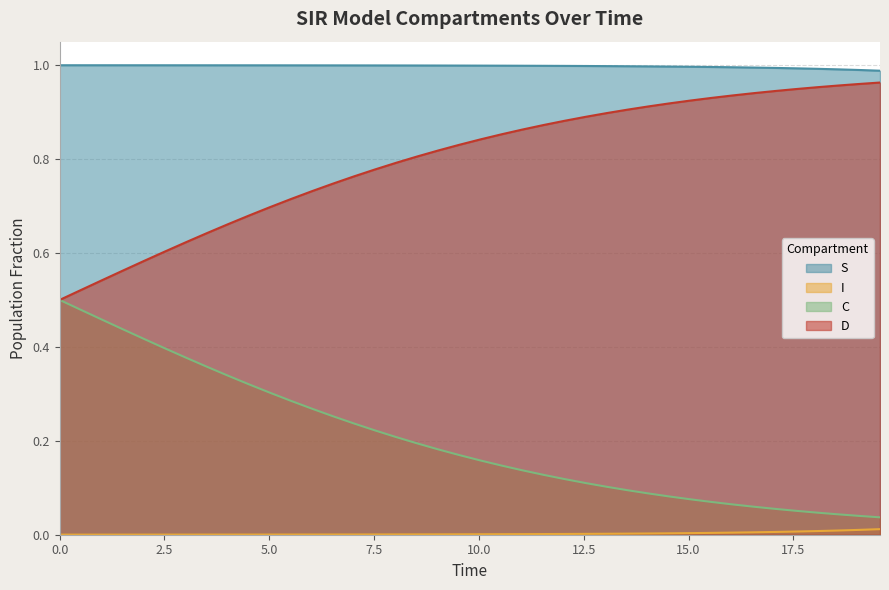

Rank the series by their average value, from lowest to highest.

I, C, D, S